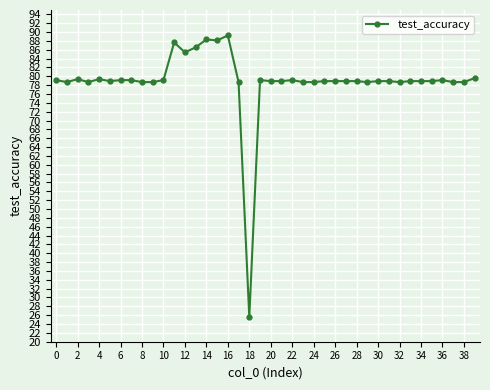

True or false: there are more than 2 points higher than both neighbors.

True